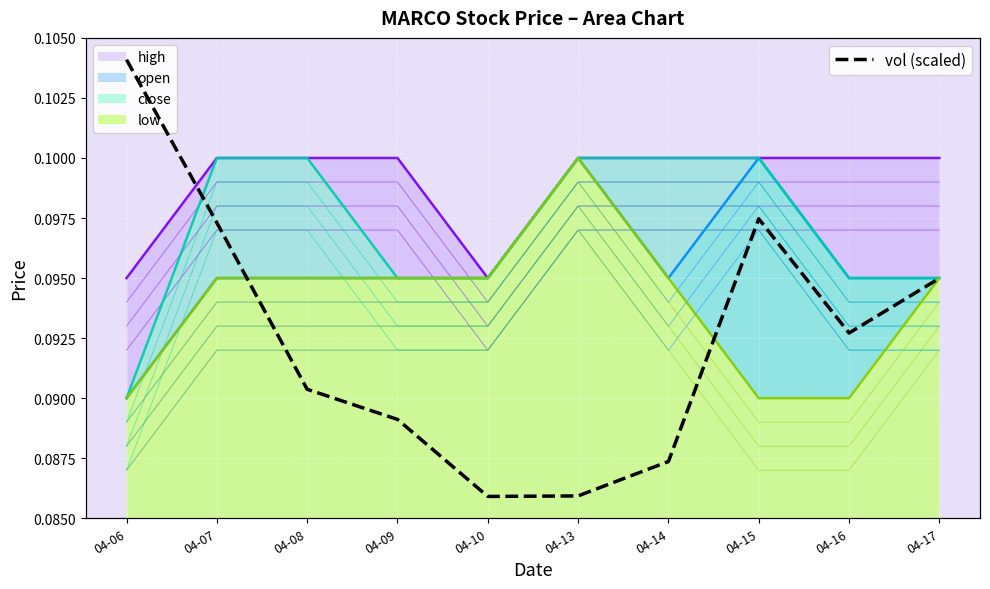

List the labels in order of value, smallest first.

04-10, 04-13, 04-14, 04-09, 04-08, 04-16, 04-17, 04-07, 04-15, 04-06